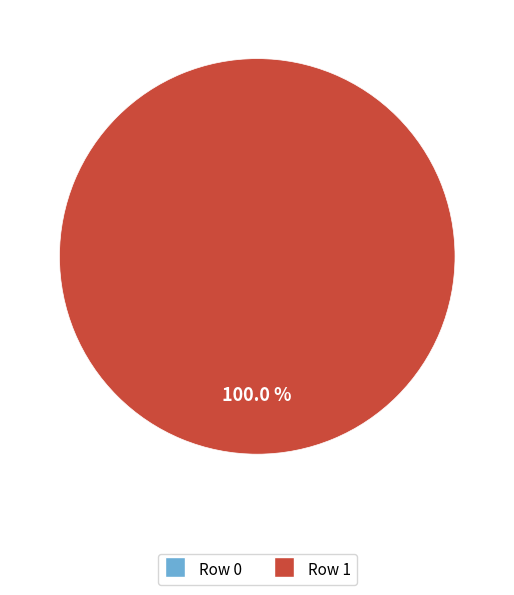

Rank the categories by value from highest to lowest.

Row 1, Row 0